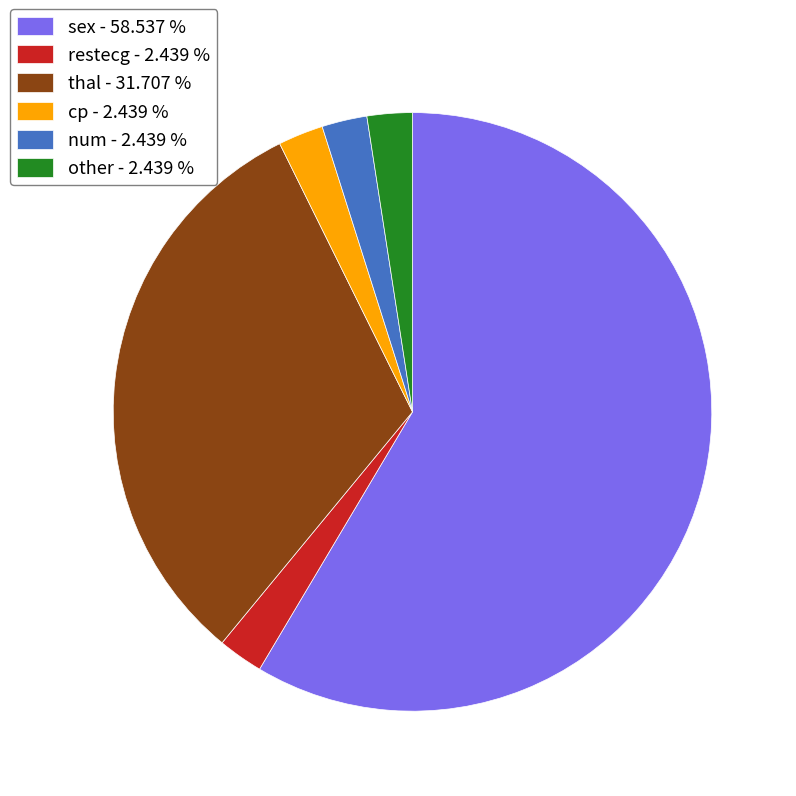

How many slices are in this pie chart?

6